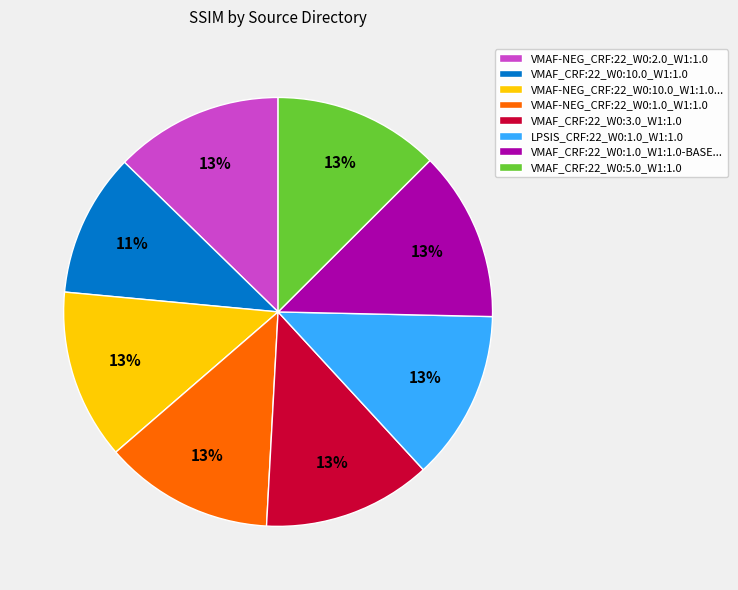

The VMAF_CRF:22_W0:3.0_W1:1.0 slice represents 25% of the pie. True or false?

False